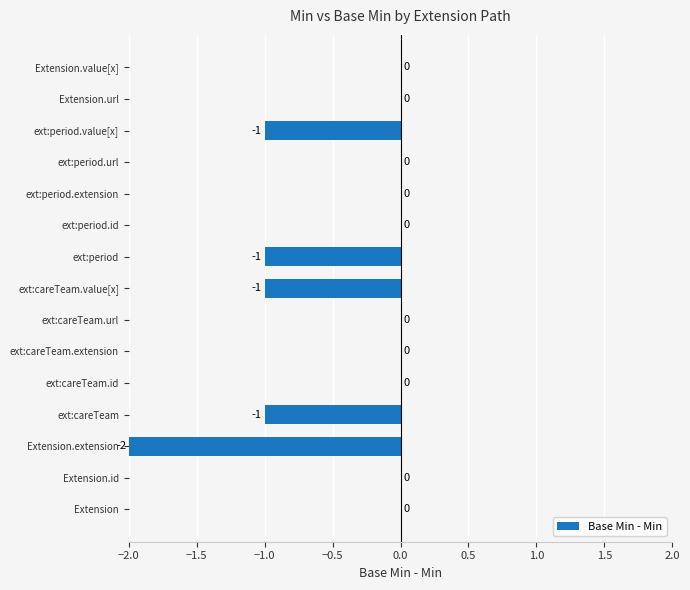

How many values are between -1 and 0?

14